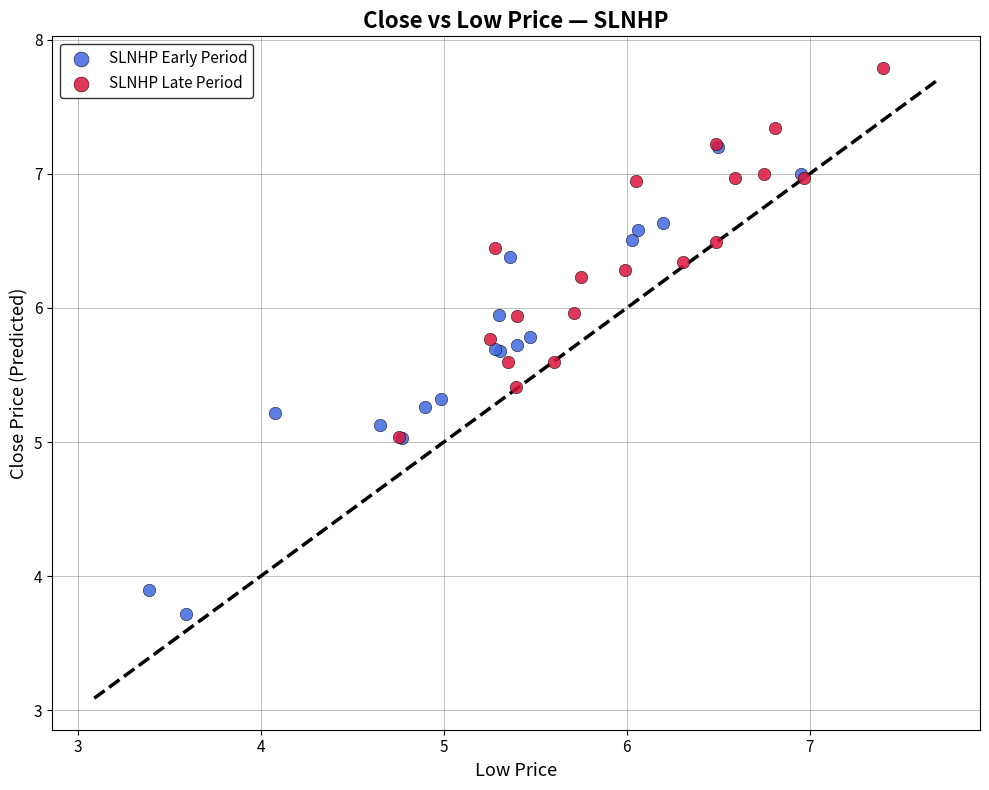

Which series has the widest spread of Y values?

SLNHP Early Period